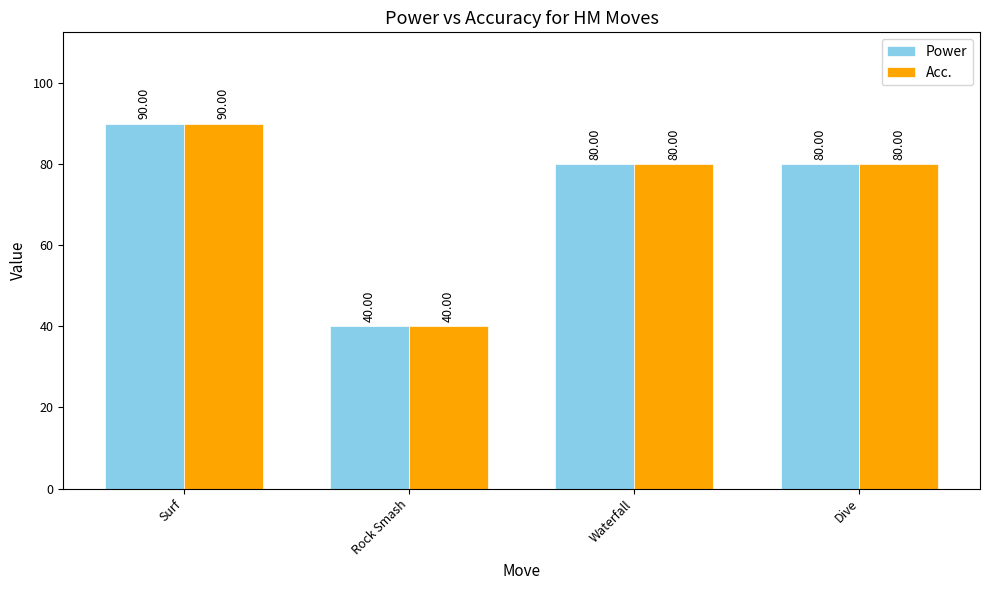

What is the sum of the Power values at Waterfall and Rock Smash?

120